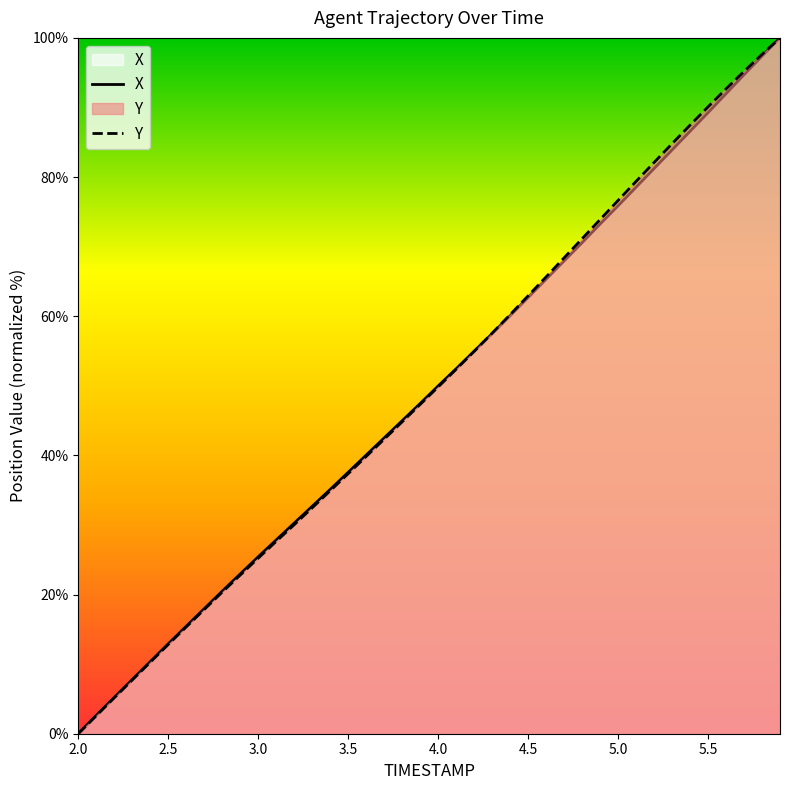

What is the maximum value shown in the chart?

100.0